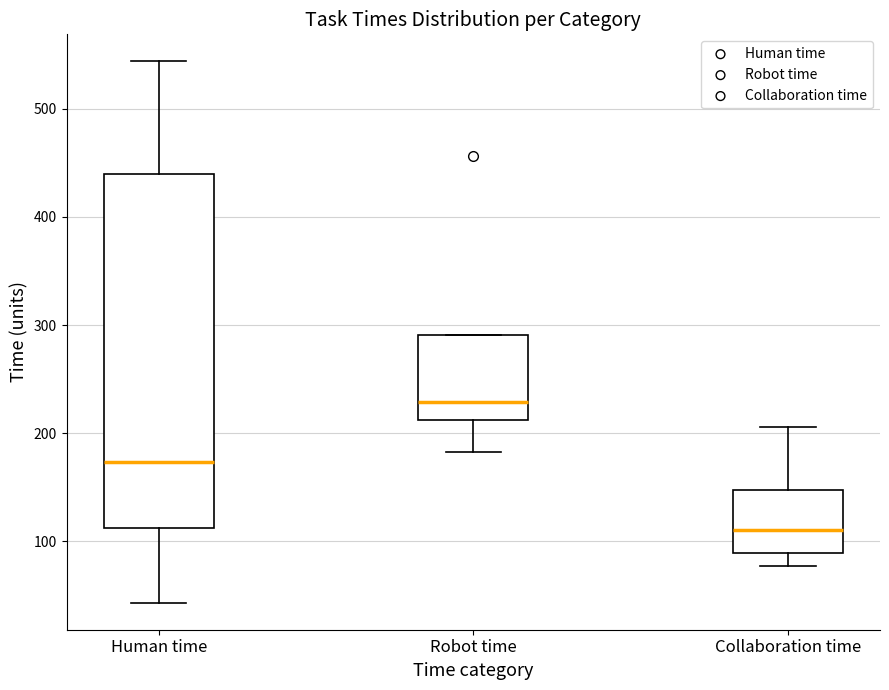

Reading left to right, read every box against the y-axis: the position of its median line, the range the box covers, and the ends of its whiskers. The values are not printed on the chart, so give them approximately, as read against the axis.

Human time: median 170, box 110 to 440, whiskers 40 to 540
Robot time: median 230, box 210 to 290, whiskers 180 to 290
Collaboration time: median 110, box 90 to 150, whiskers 80 to 210